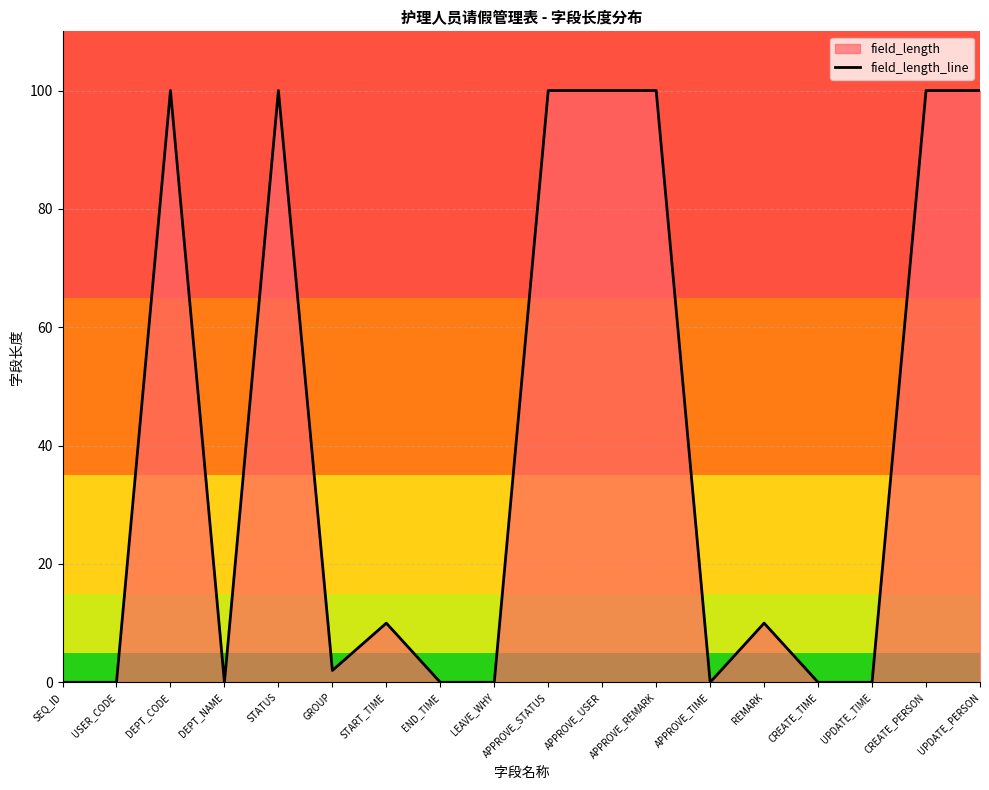

What position from the right is DEPT_NAME?

15